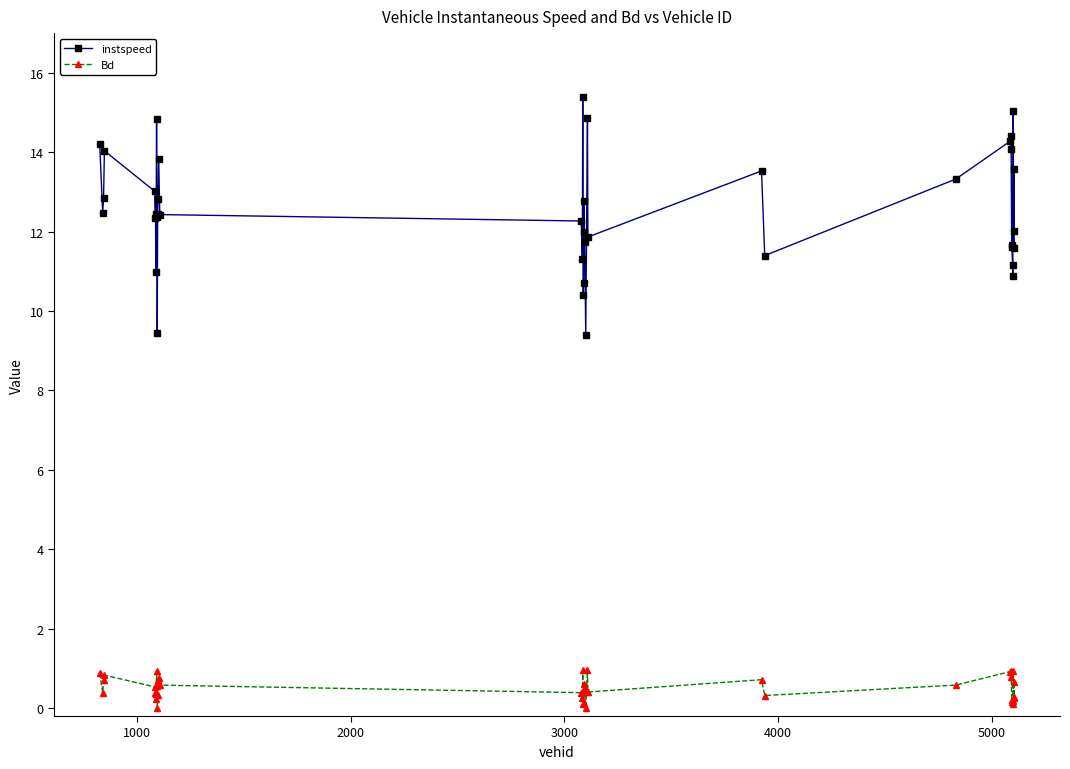

True or false: Bd has more than 0 interior local peaks.

True